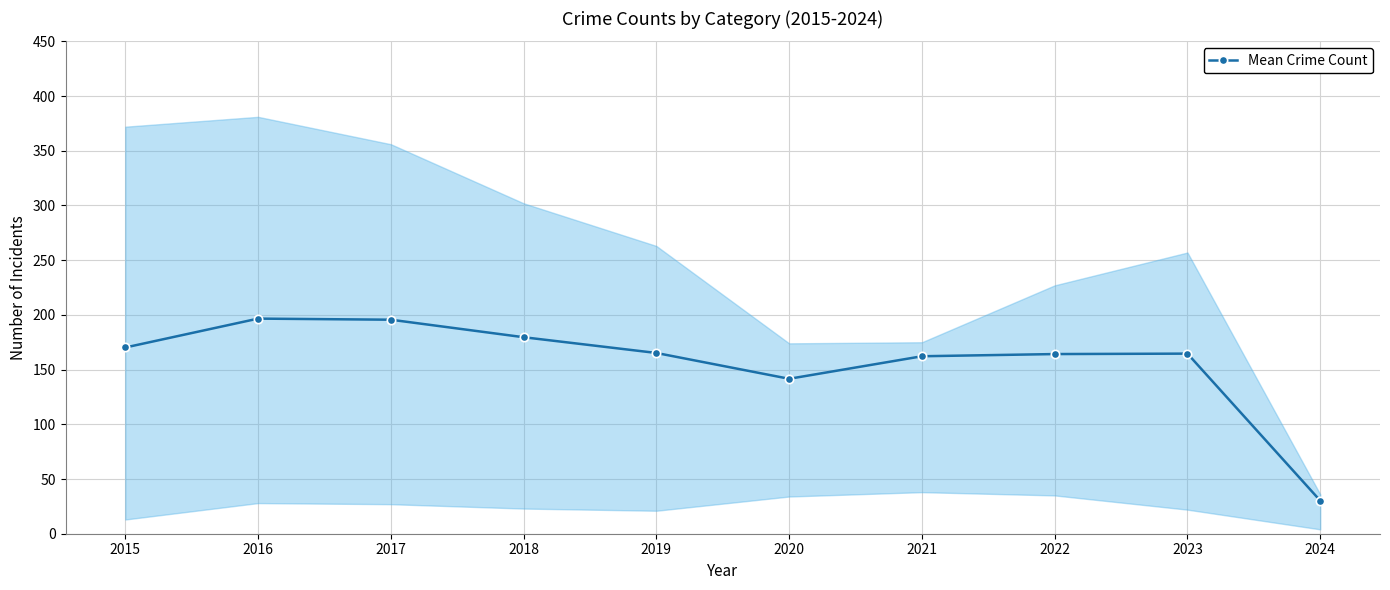

Approximately how many times larger is the value at 2017 compared to 2016?

1.0